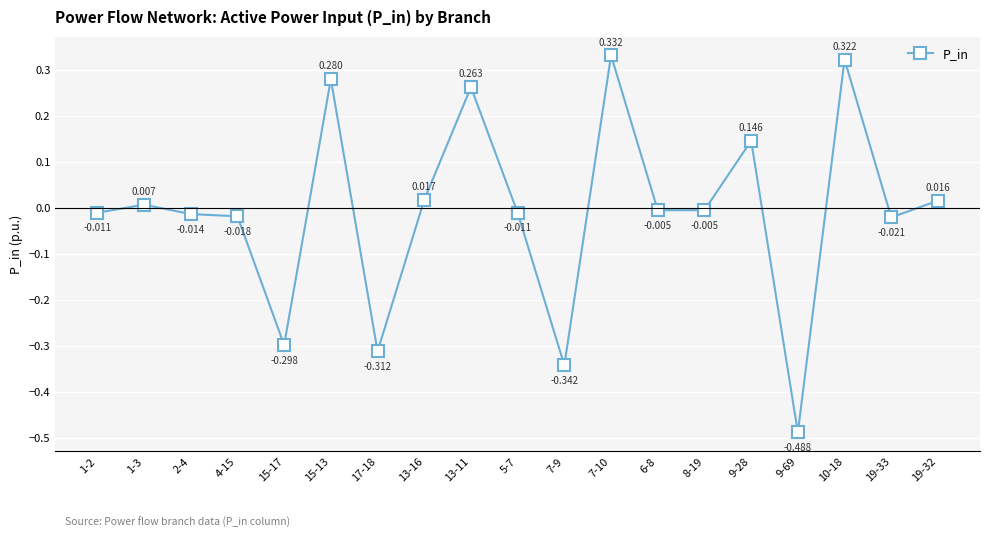

What is the label of the 6th point from the right?

8-19